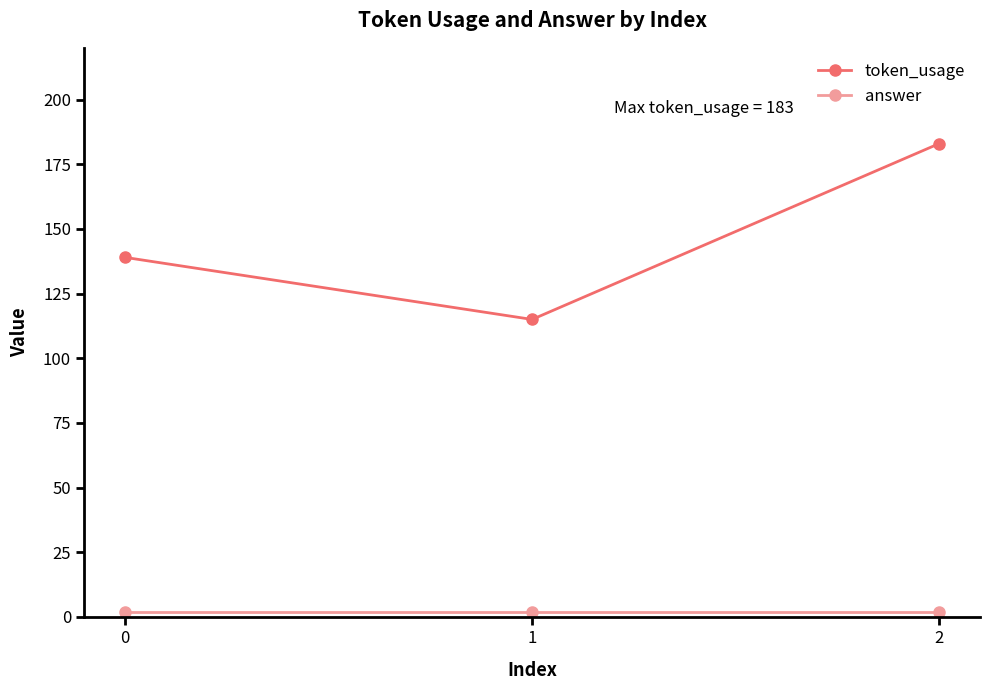

What is the approximate value of token_usage at 0, to the nearest 5?

140